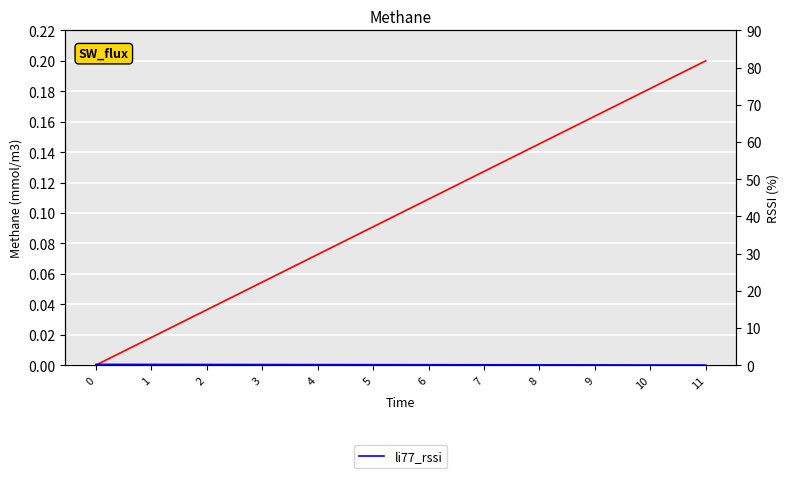

At which label is li77_rssi closest to 0?

11